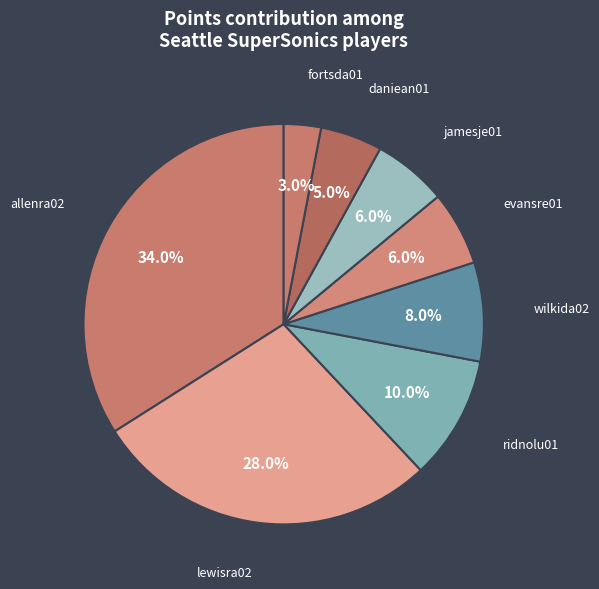

Count the number of slices in the pie.

8